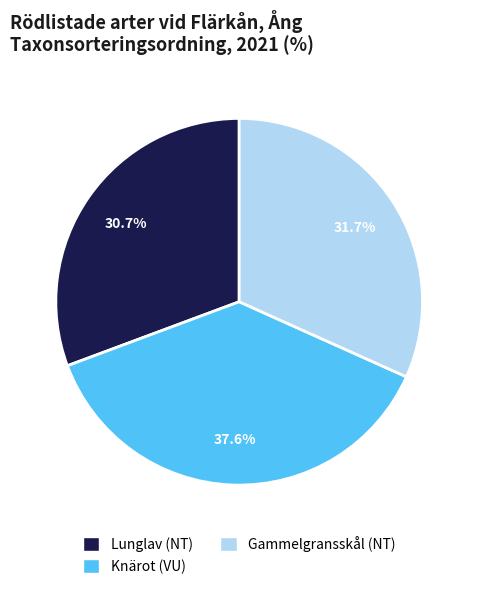

What is the ratio of the value at Knärot (VU) to the value at Gammelgransskål (NT)?

1.2